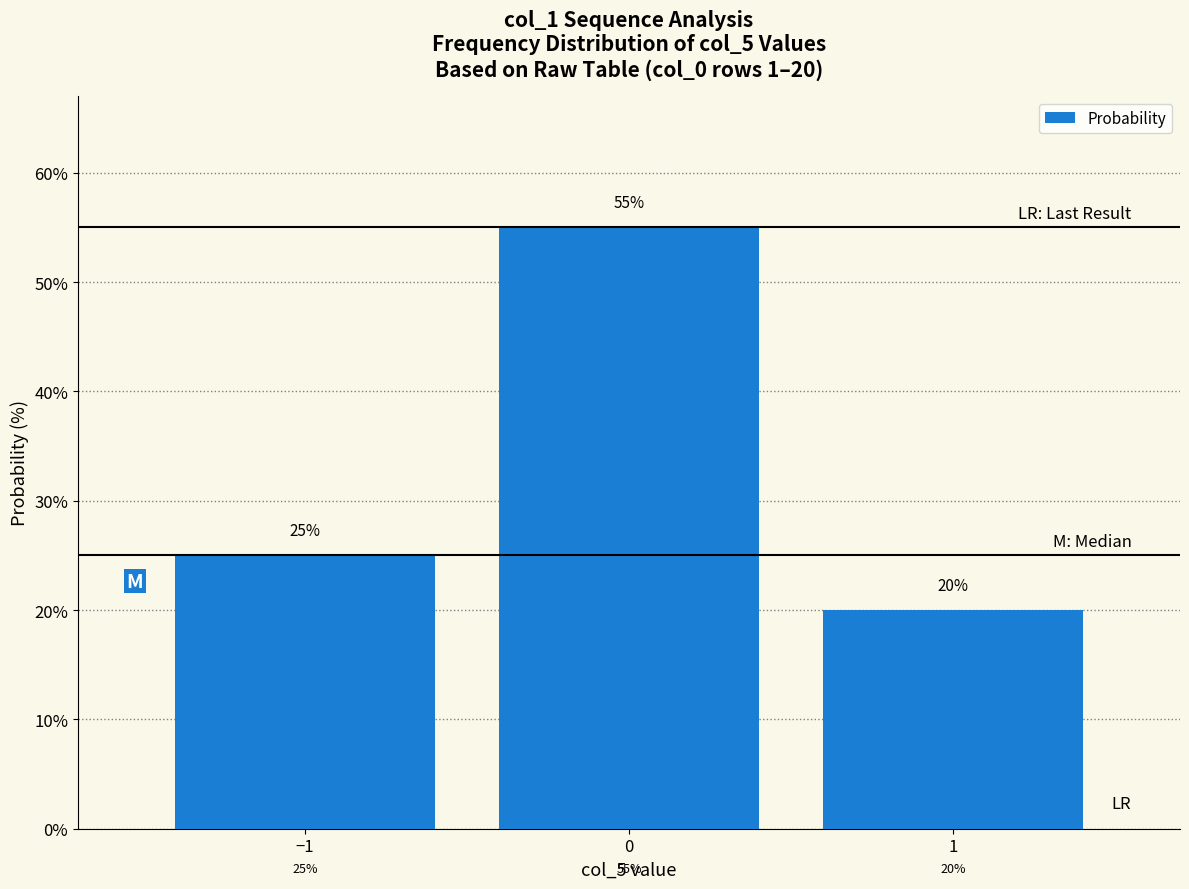

List the labels in order of value, largest first.

0, −1, 1